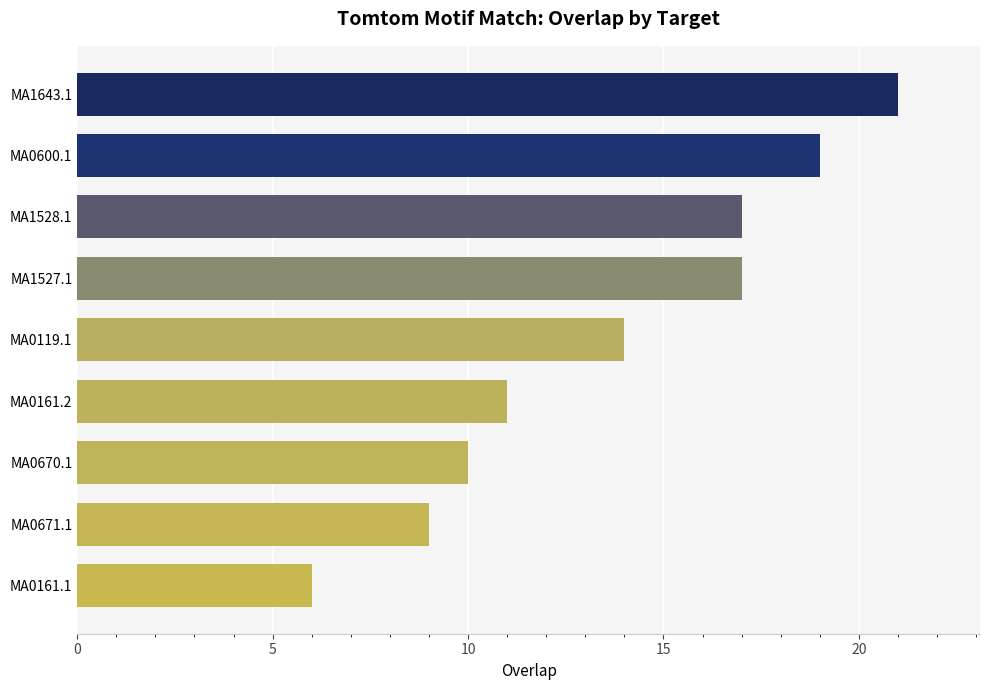

What is the difference between the maximum and minimum values?

15